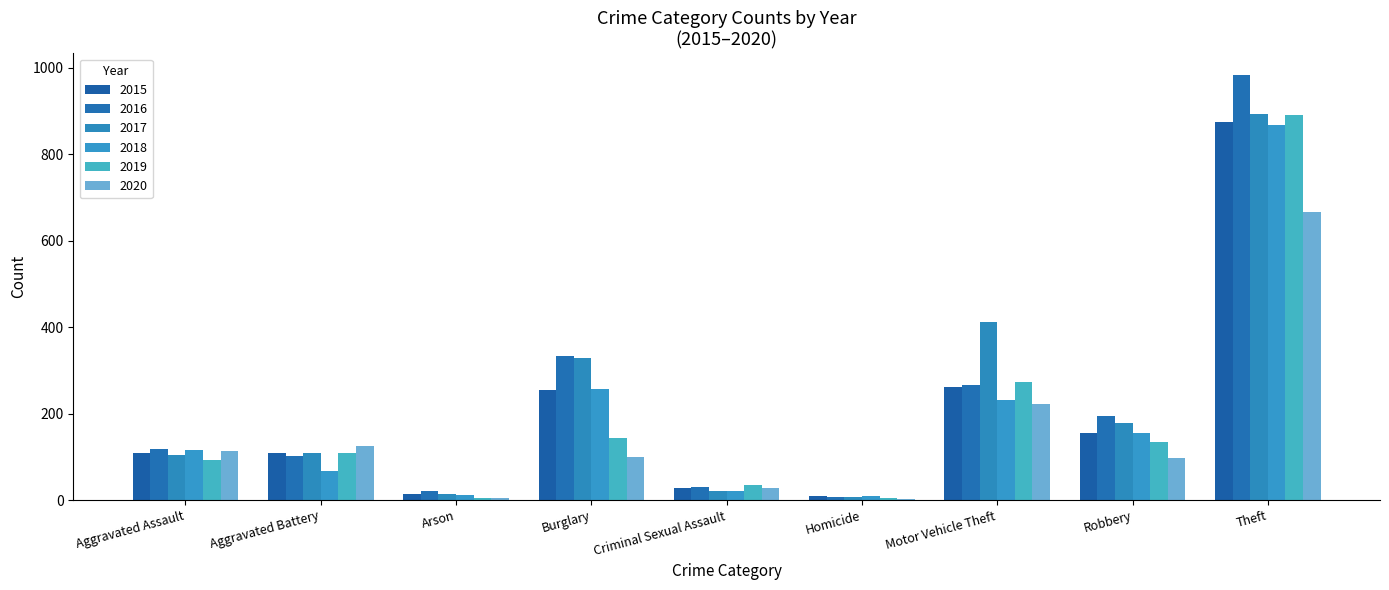

How many data points does each series have?

9